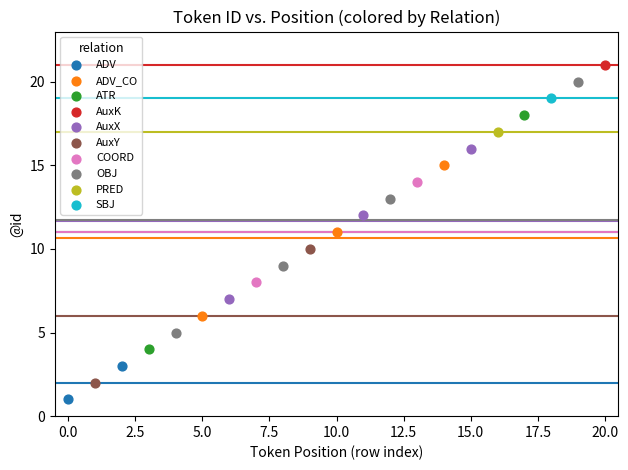

What are all the series names shown in the legend?

ADV, ADV_CO, ATR, AuxK, AuxX, AuxY, COORD, OBJ, PRED, SBJ